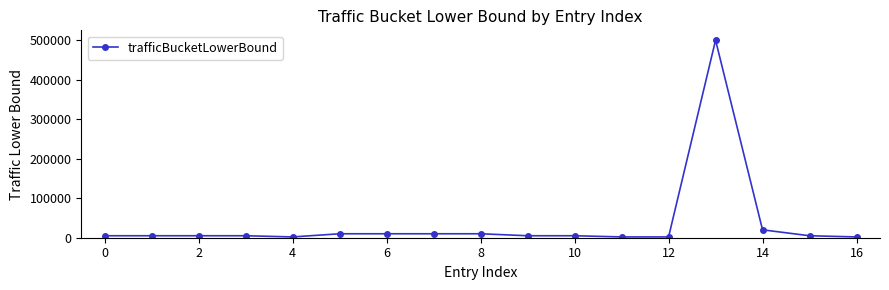

How many lines are shown in the chart?

1